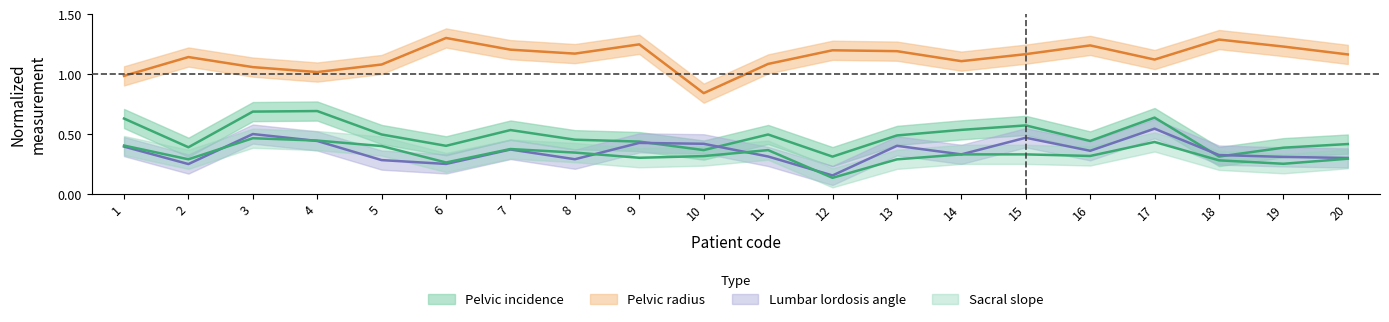

What is the smallest value displayed?

0.1